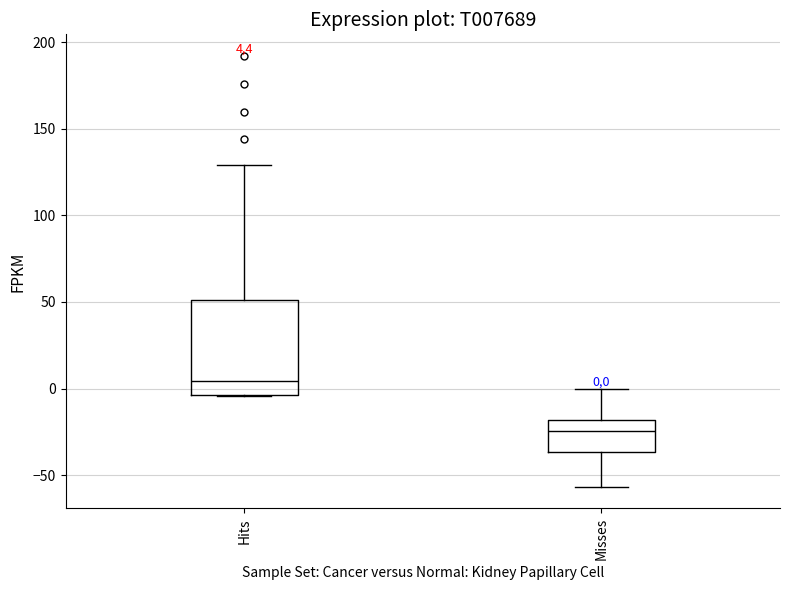

Which box's median line is the lowest?

Misses